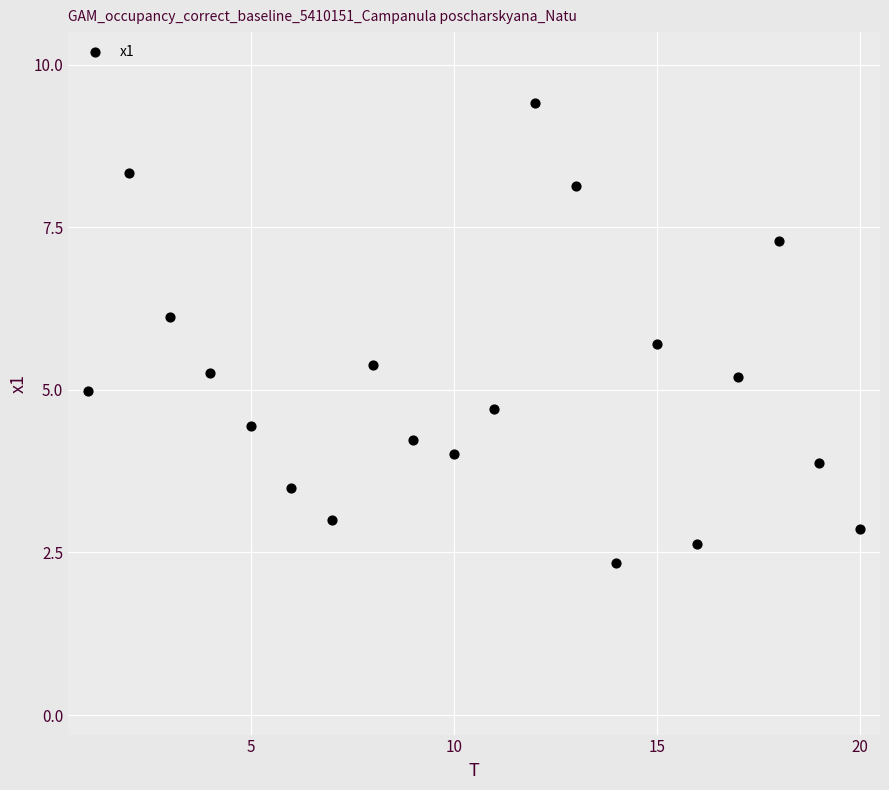

What is the range of Y values (max minus min)?

7.1